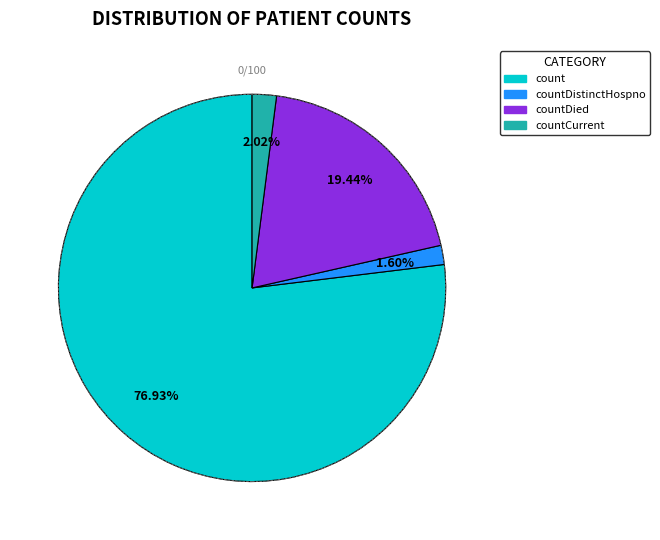

To the nearest percent, what is the difference between the largest and smallest slice percentages?

75%